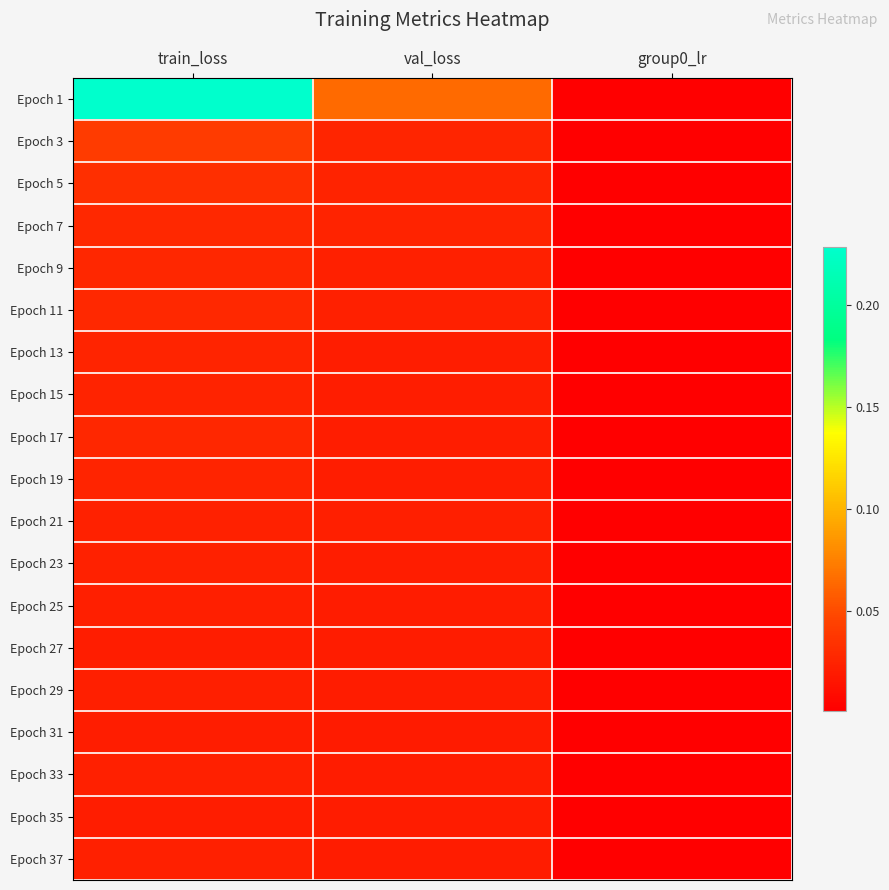

Which series has the largest total across all categories?

Epoch 1